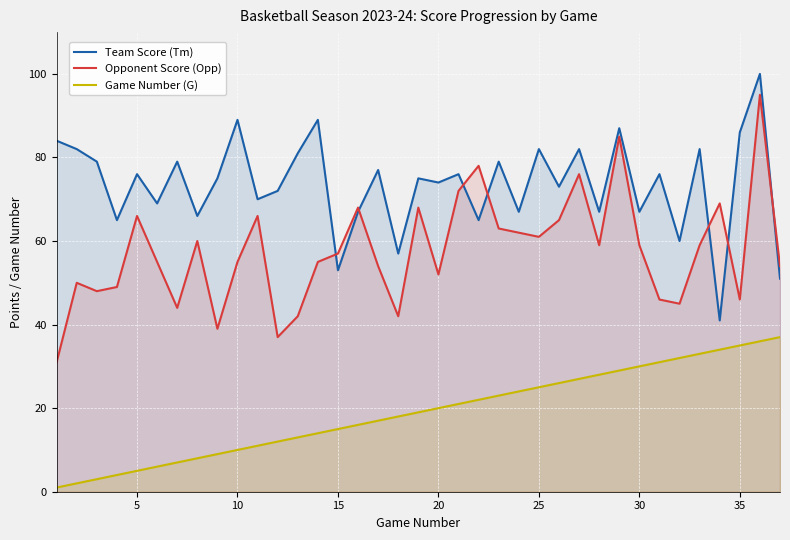

What is the minimum value for Team Score (Tm)?

41